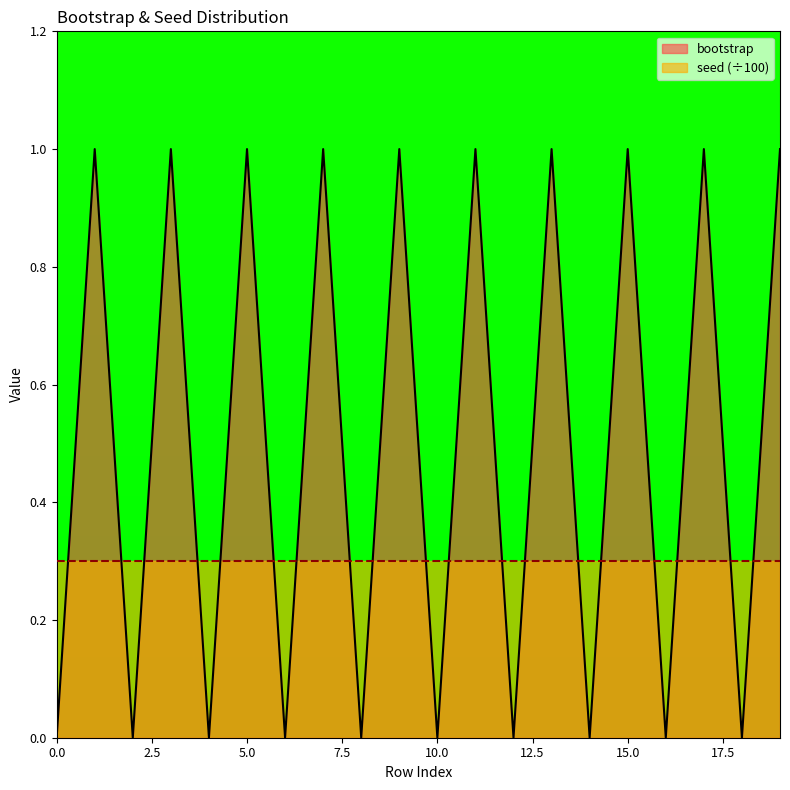

At which category does the chart reach its peak across all series?

1